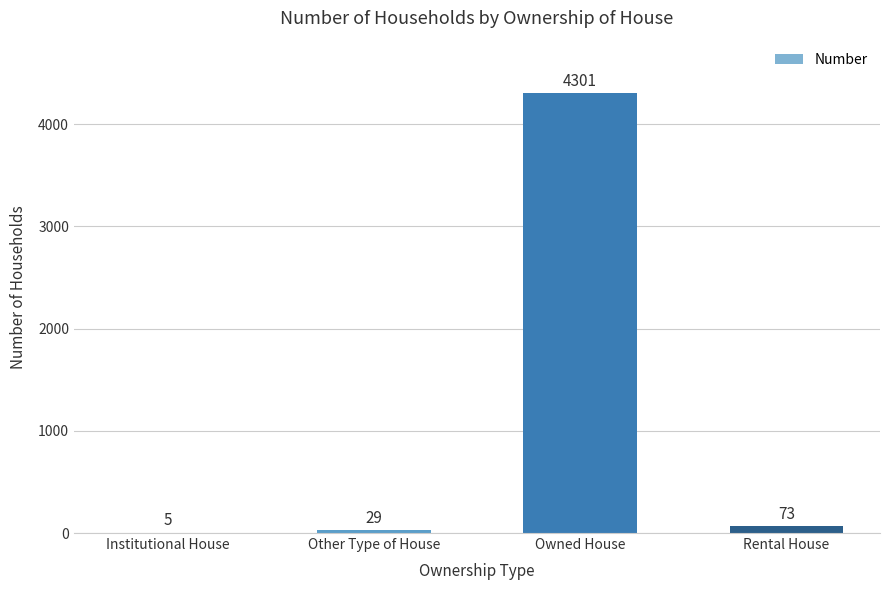

Where is the data nearest to the value 2153?

Rental House